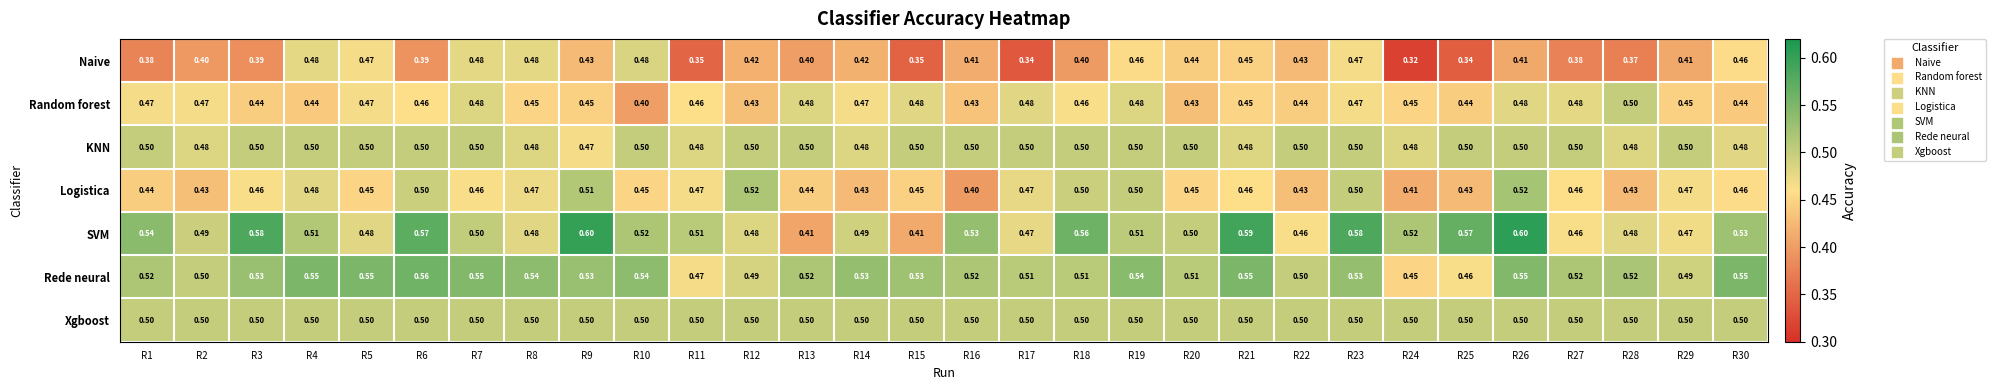

Which series changed the most between R9 and R20?

SVM